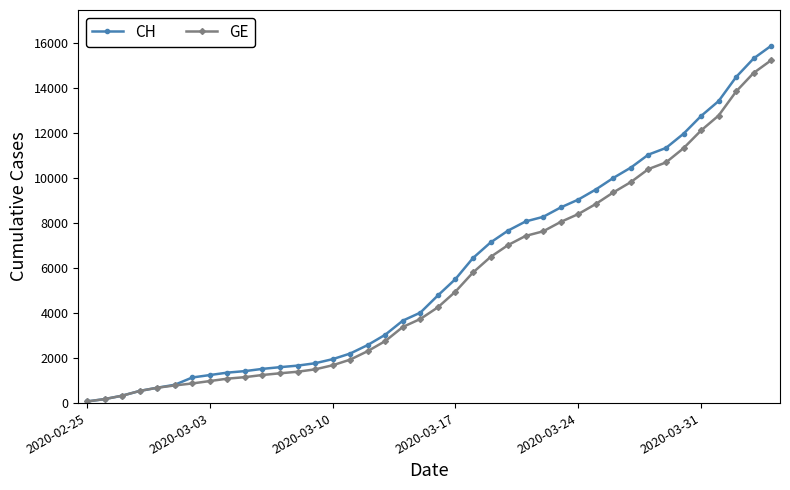

What is the greatest value displayed?

15857